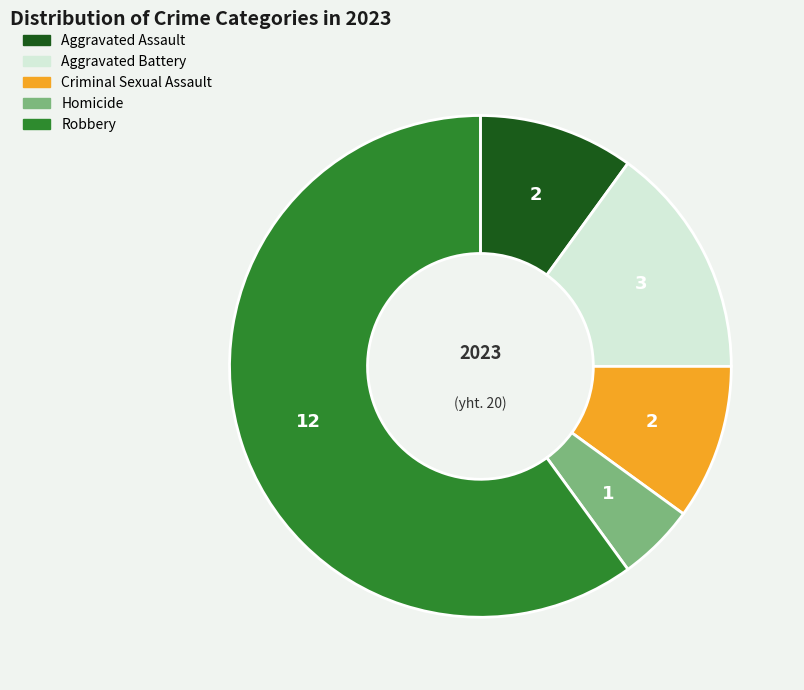

What is the ratio of the value at Aggravated Battery to the value at Aggravated Assault?

1.5